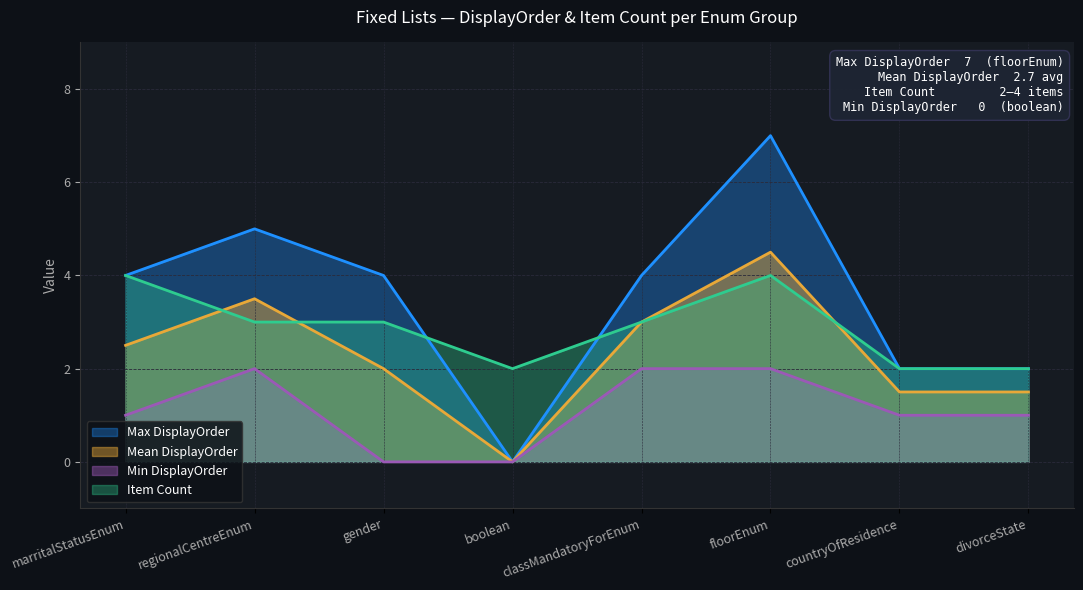

Between floorEnum and countryOfResidence, which is larger?

floorEnum